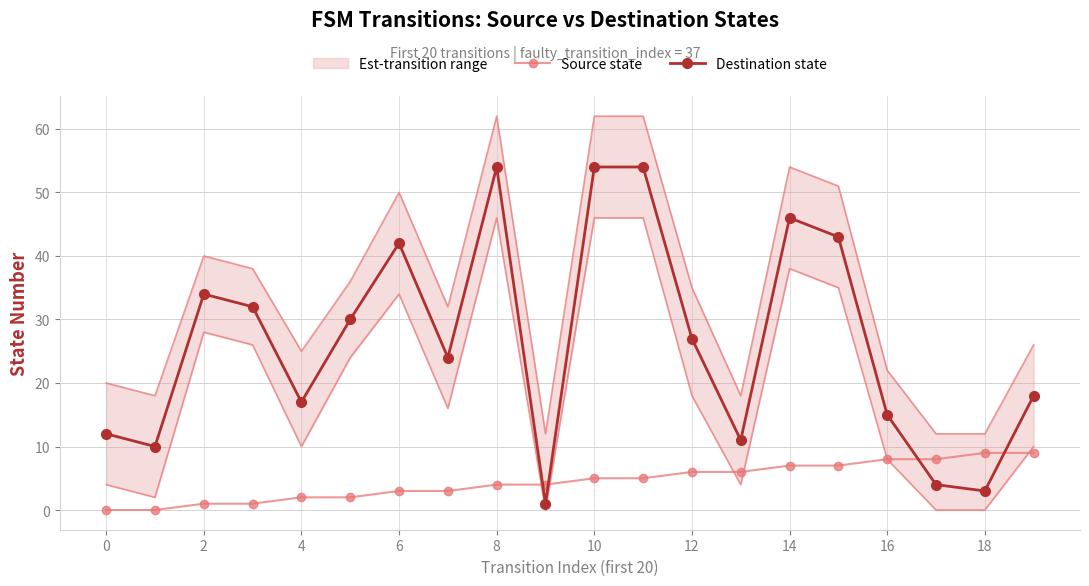

How many distinct data groups are displayed?

2